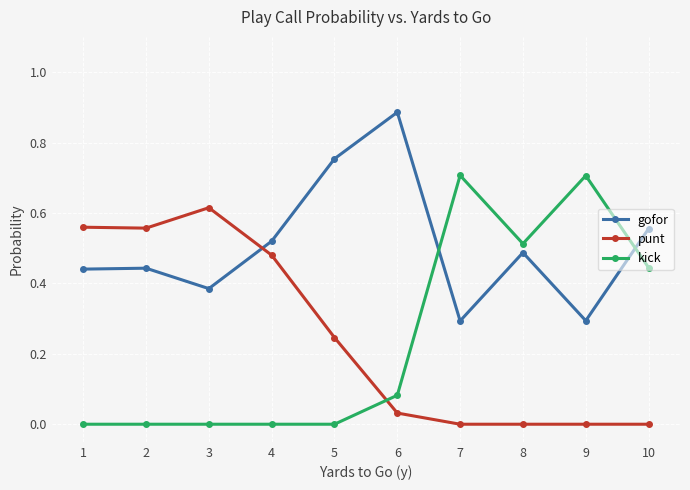

The value of punt at 9 is 0.0. True or false?

True